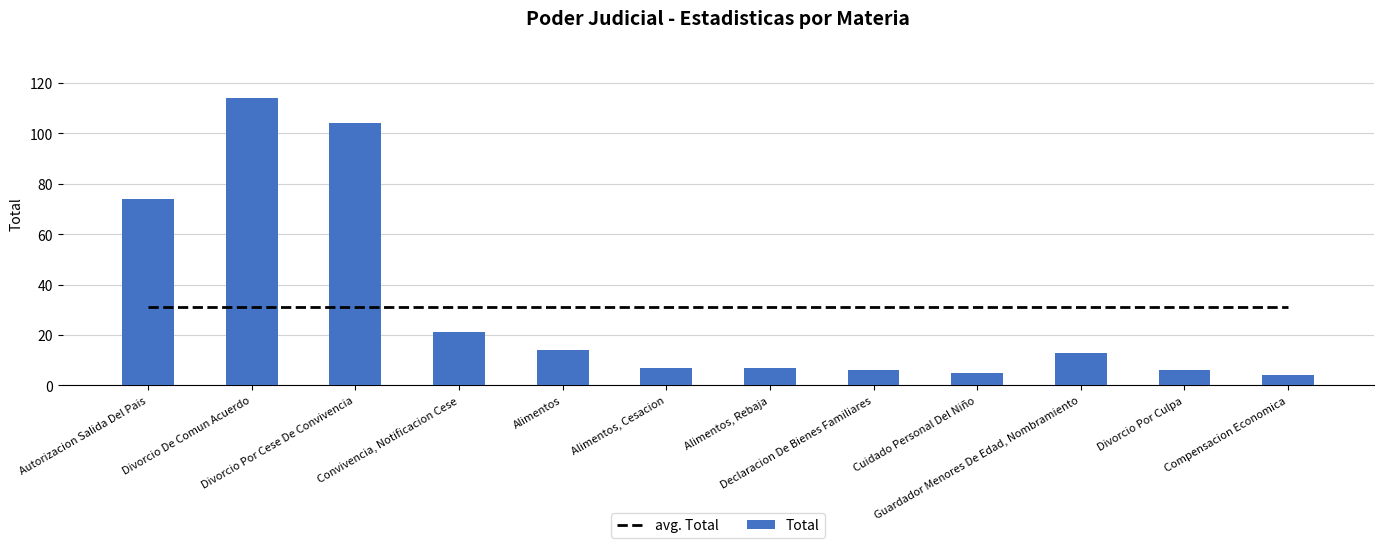

At how many categories does at least one series exceed 38?

3